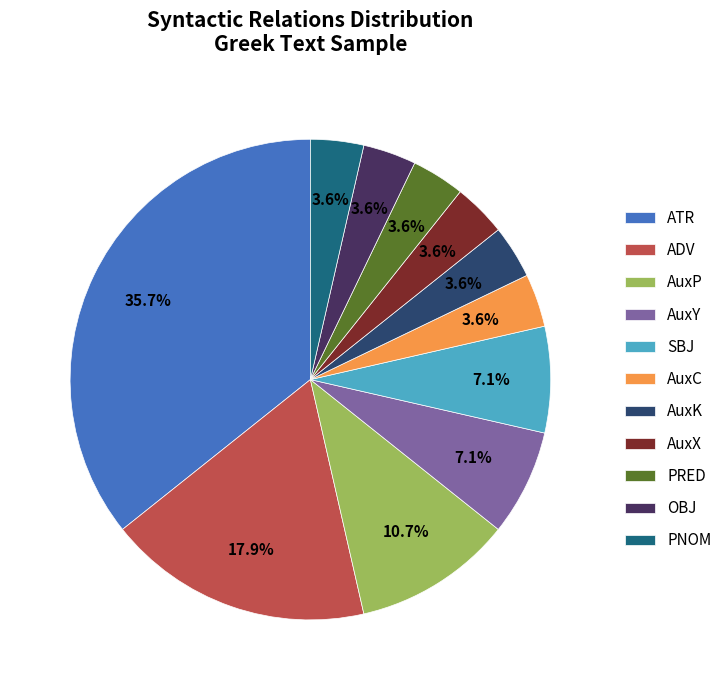

To the nearest percent, what is the difference between the largest and smallest slice percentages?

32%